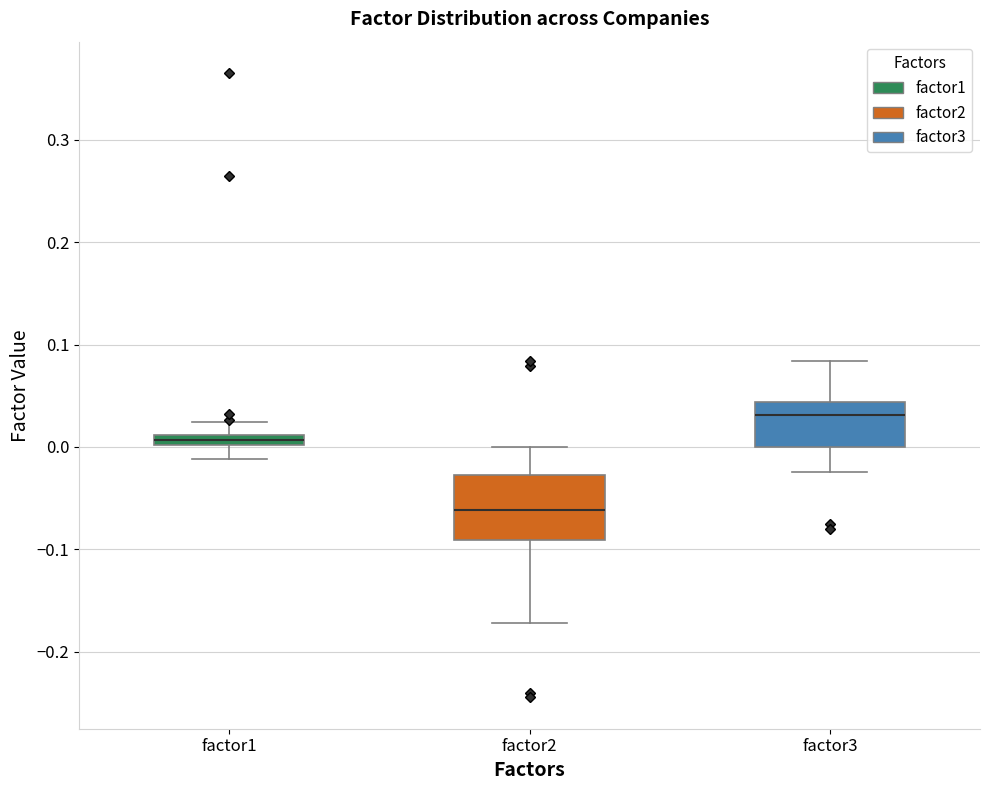

Where does the upper whisker of the box for factor3 end on the y-axis? The values are not printed on the chart, so give them approximately, as read against the axis.

0.08